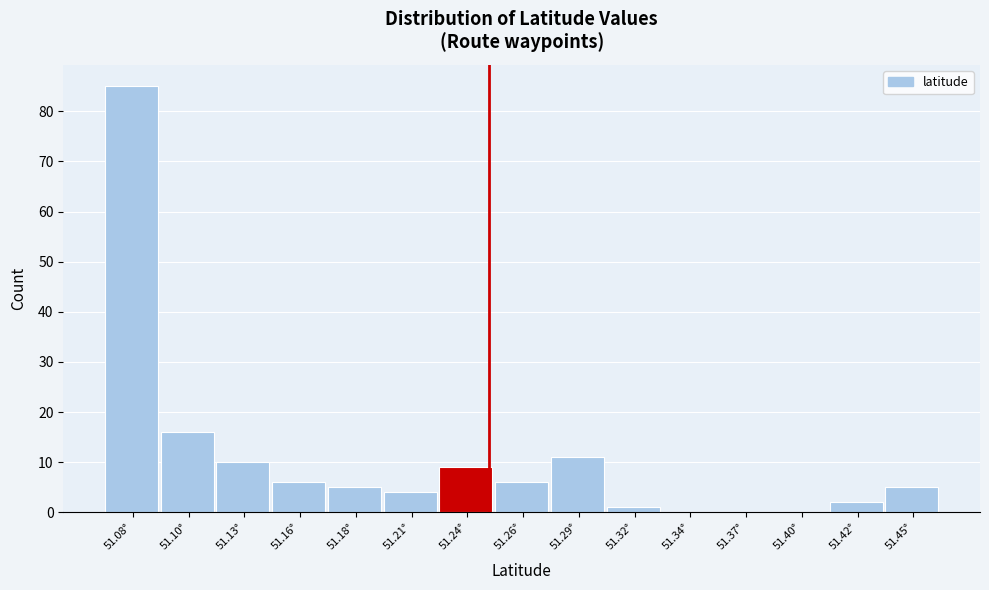

Reading left to right, list all the values displayed in this chart.

51.08°=85	51.10°=16	51.13°=10	51.16°=6	51.18°=5	51.21°=4	51.24°=9	51.26°=6	51.29°=11	51.32°=1	51.34°=0	51.37°=0	51.40°=0	51.42°=2	51.45°=5